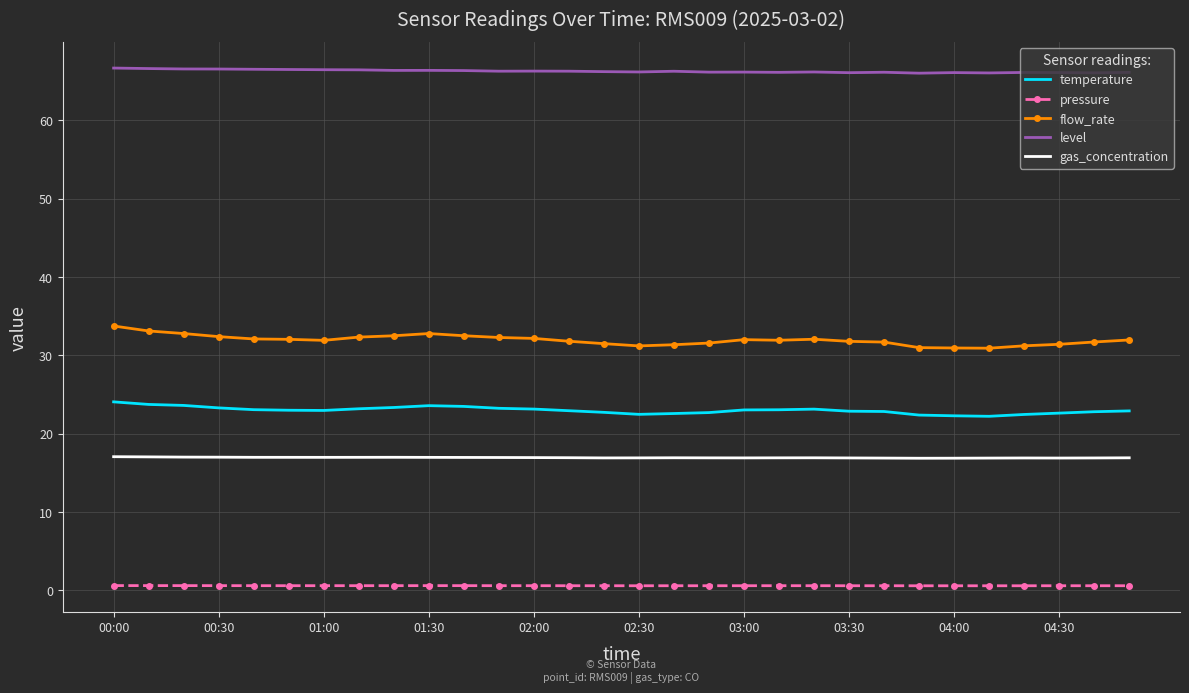

What are all the series names shown in the legend?

temperature, pressure, flow_rate, level, gas_concentration